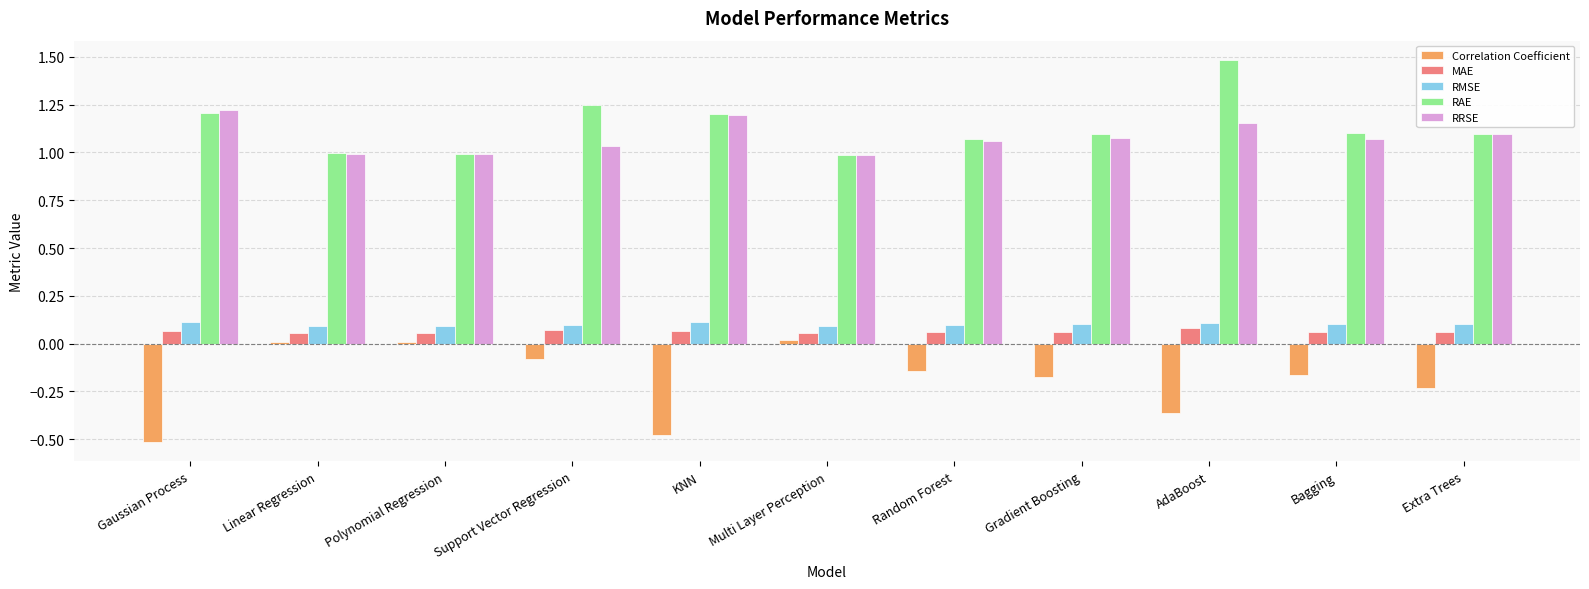

What is the label of the 8th bar from the right?

Support Vector Regression